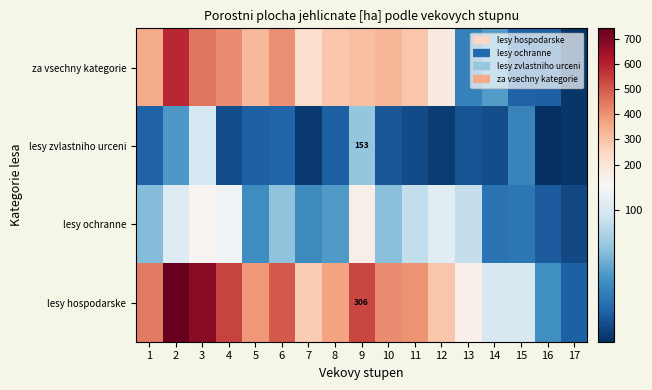

At 16, list the series in order from largest to smallest.

lesy hospodarske, za vsechny kategorie, lesy ochranne, lesy zvlastniho urceni